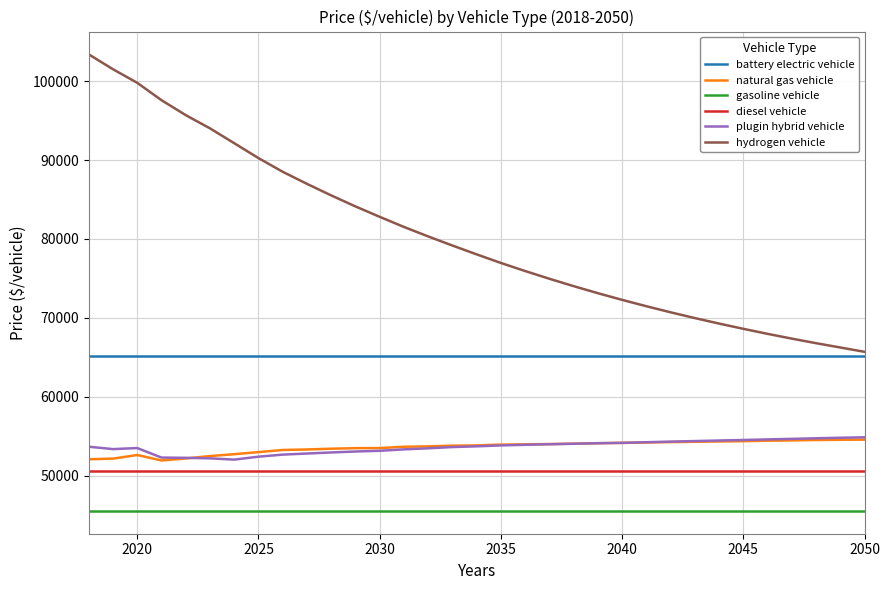

Which series has the largest total across all categories?

hydrogen vehicle